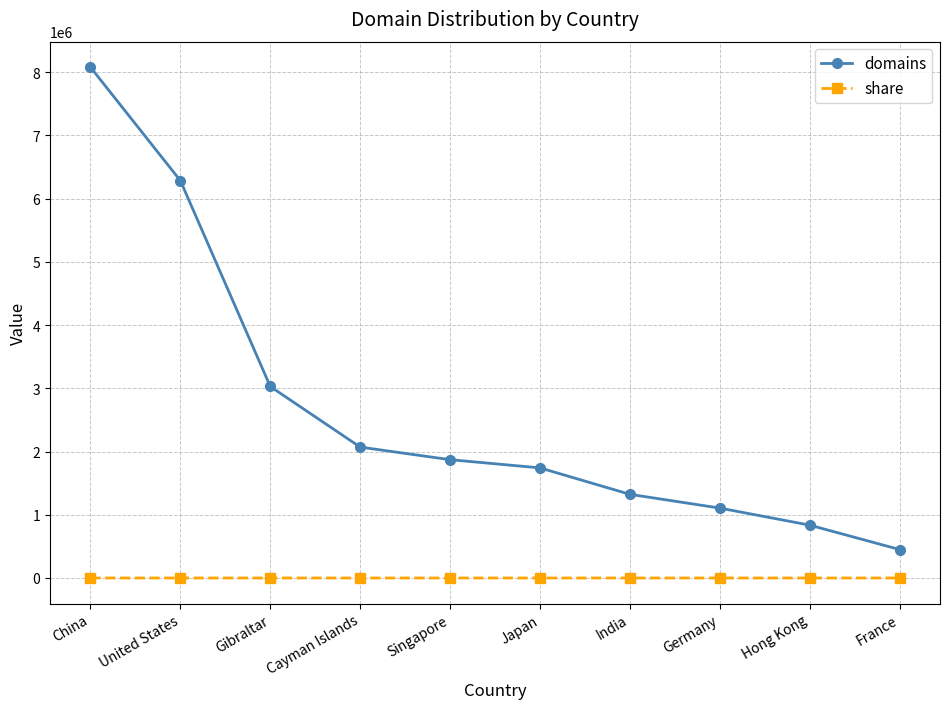

Between Cayman Islands and Germany, which series saw the biggest shift?

domains